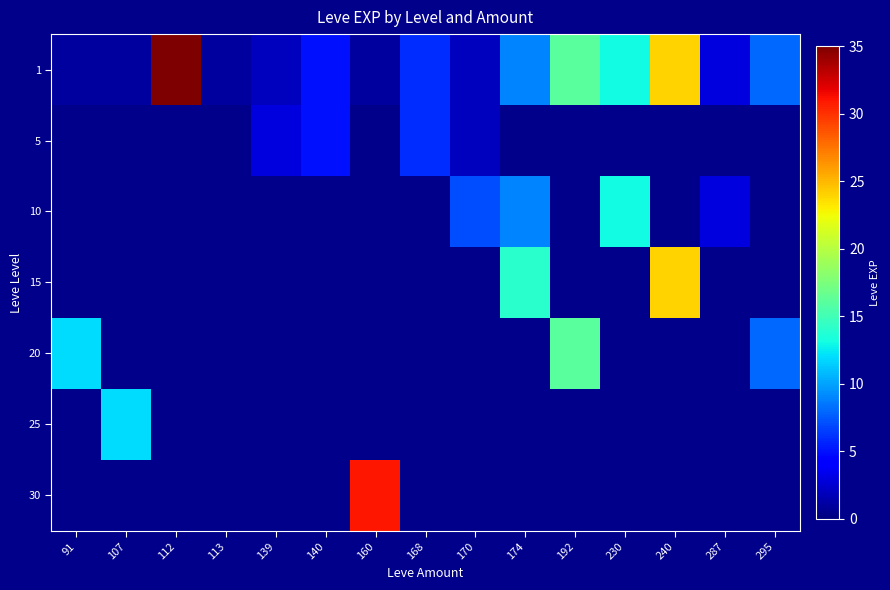

Which category has the highest value across all series?

112